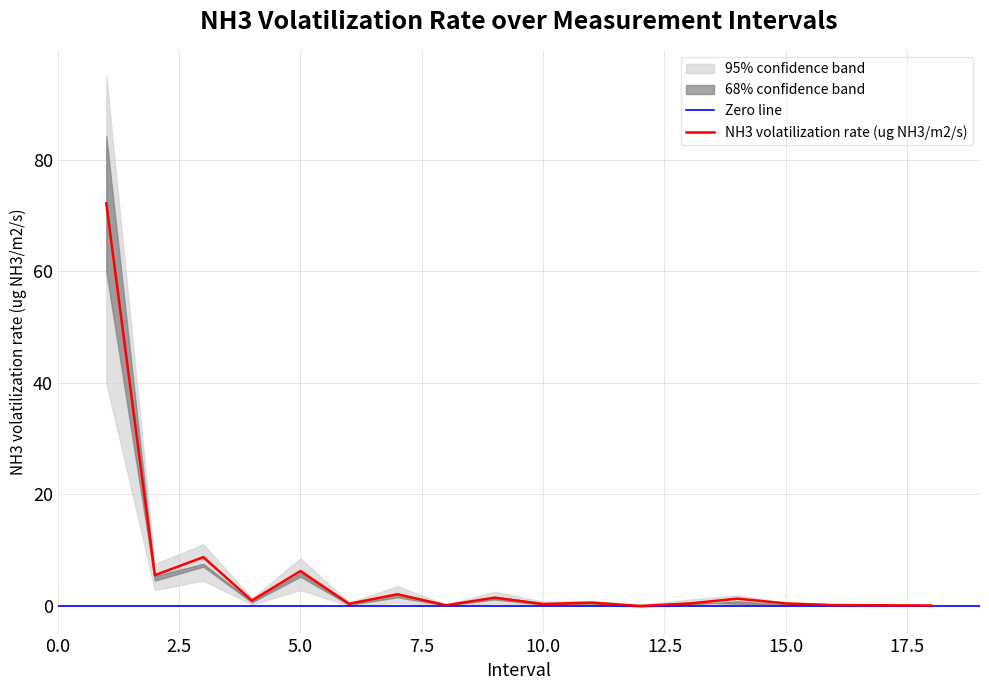

Is it true that NH3 volatilization rate (ug NH3/m2/s) equals 0.4 at 15?

True